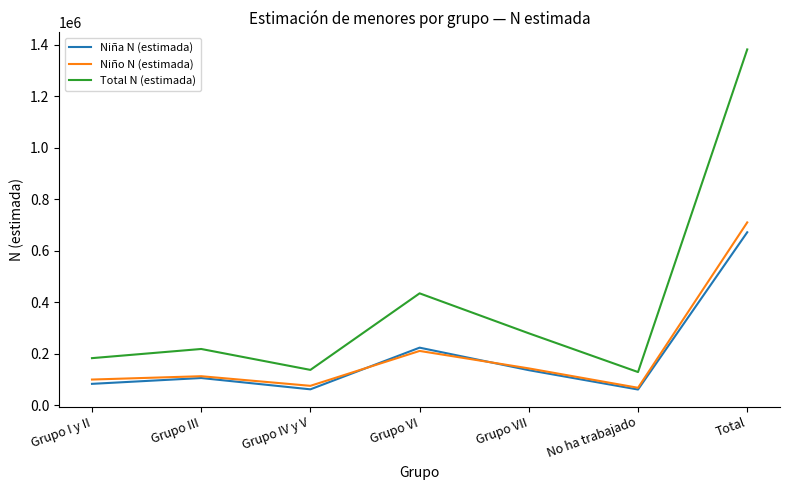

Is this an area chart (filled region under the line)?

No